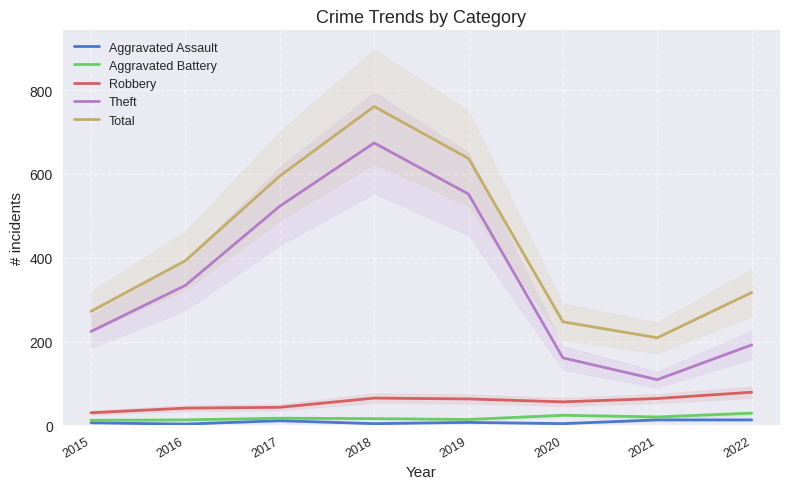

How many interior local valleys does the Aggravated Battery series have?

2